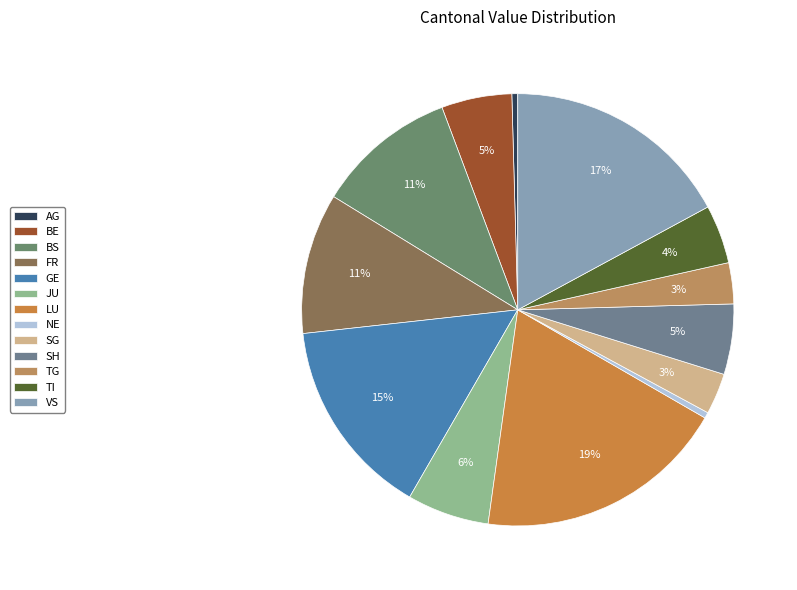

To the nearest percent, what portion does TI represent?

4%